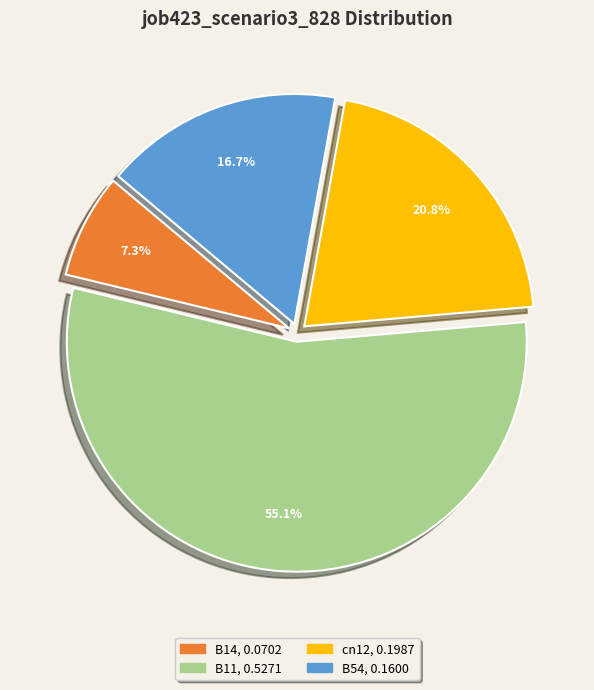

Is there a majority slice in this chart?

Yes